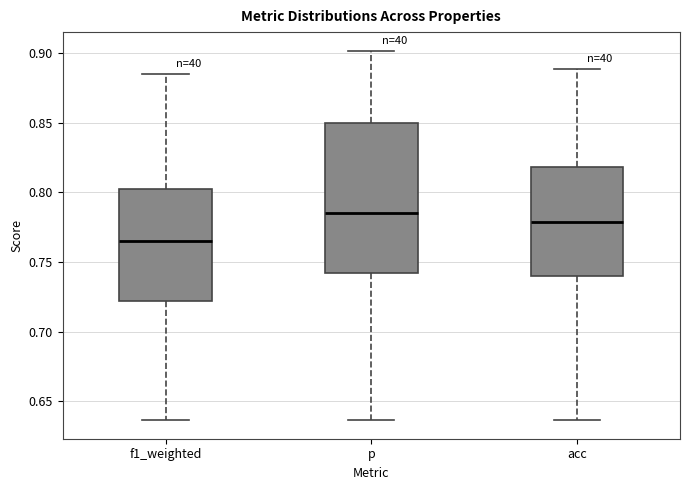

Where is the upper edge of the box for p on the y-axis? The values are not printed on the chart, so give them approximately, as read against the axis.

0.850